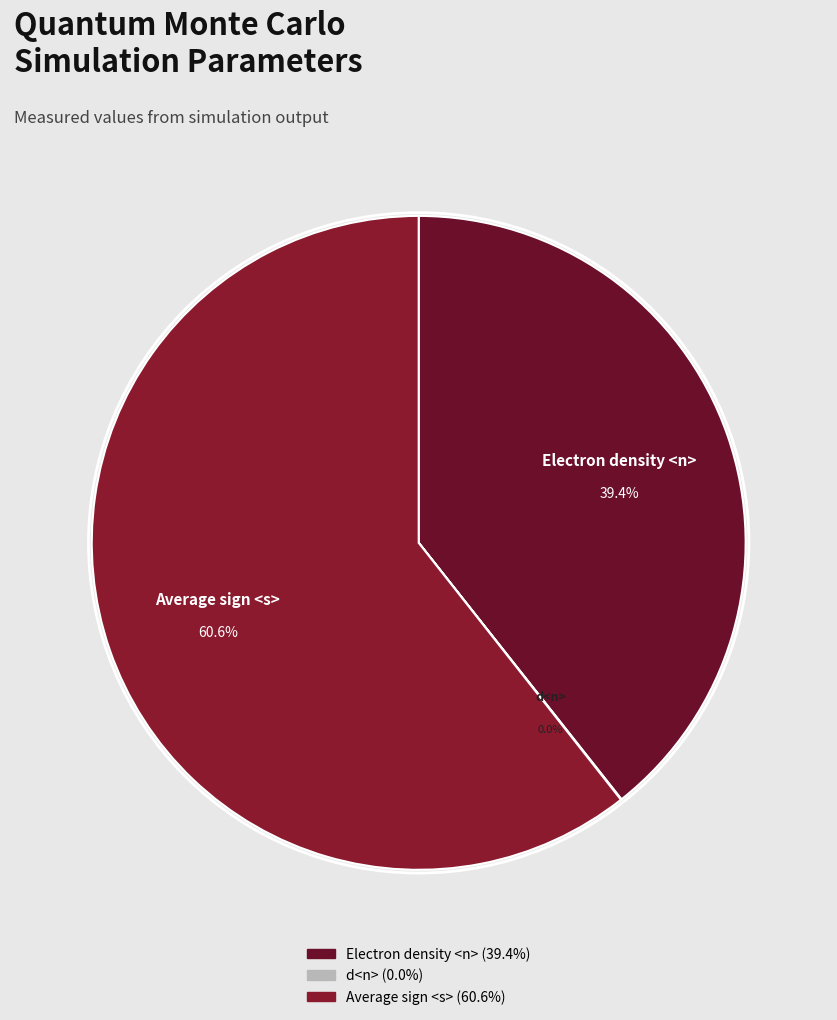

Is there a majority slice in this chart?

Yes